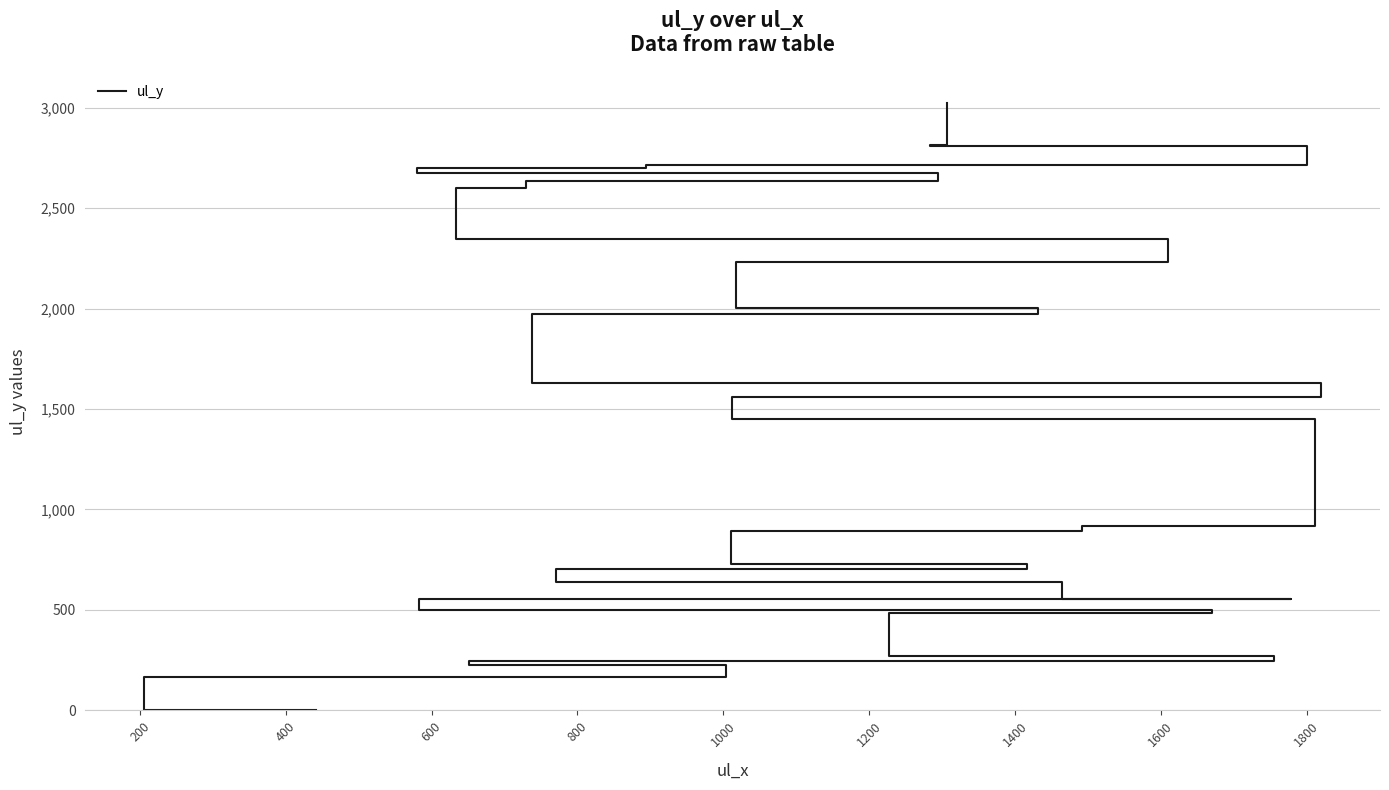

The chart shows a value of 167 at 200. True or false?

True